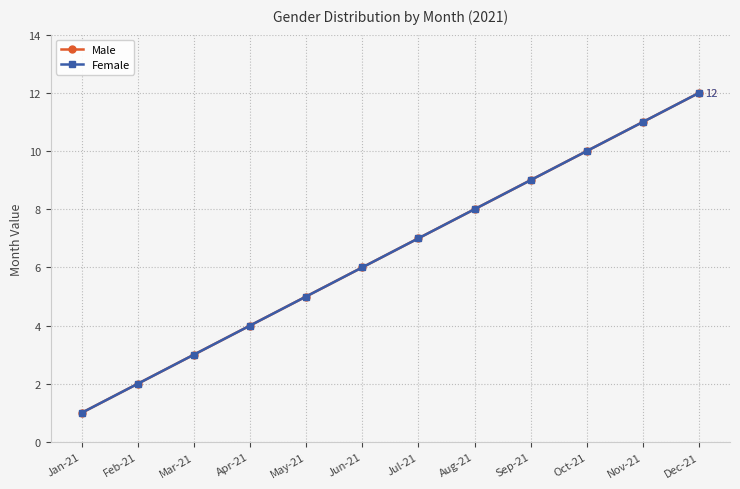

Between Mar-21 and Aug-21, which series saw the biggest shift?

Male